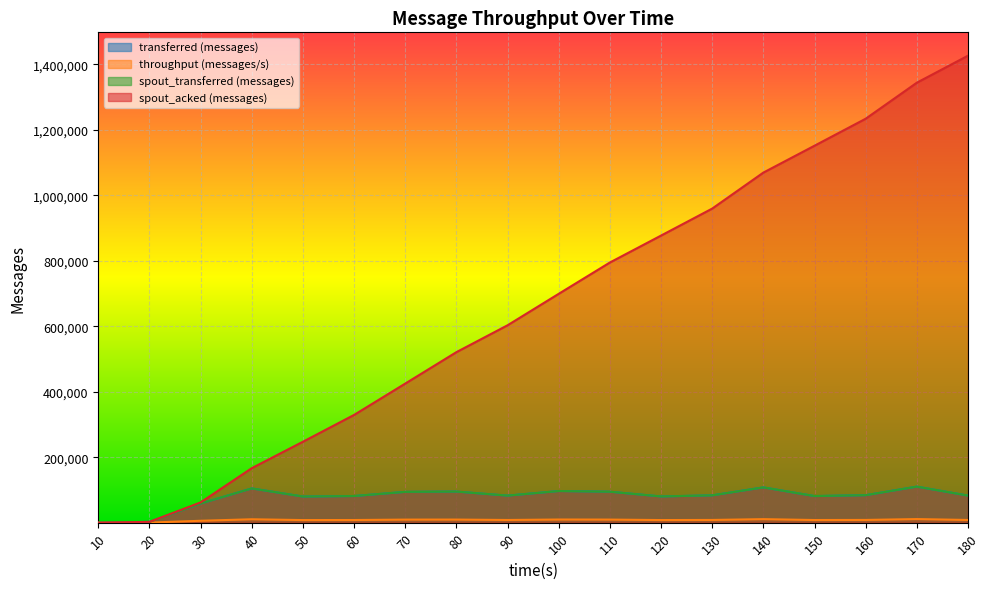

Which category has the highest value across all series?

180